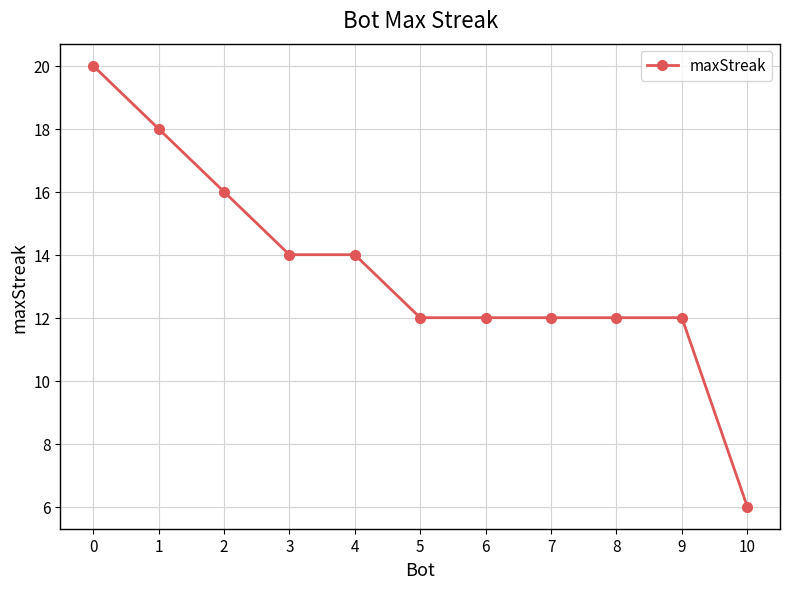

Reading left to right, transcribe all the data shown in this chart.

0=20	1=18	2=16	3=14	4=14	5=12	6=12	7=12	8=12	9=12	10=6